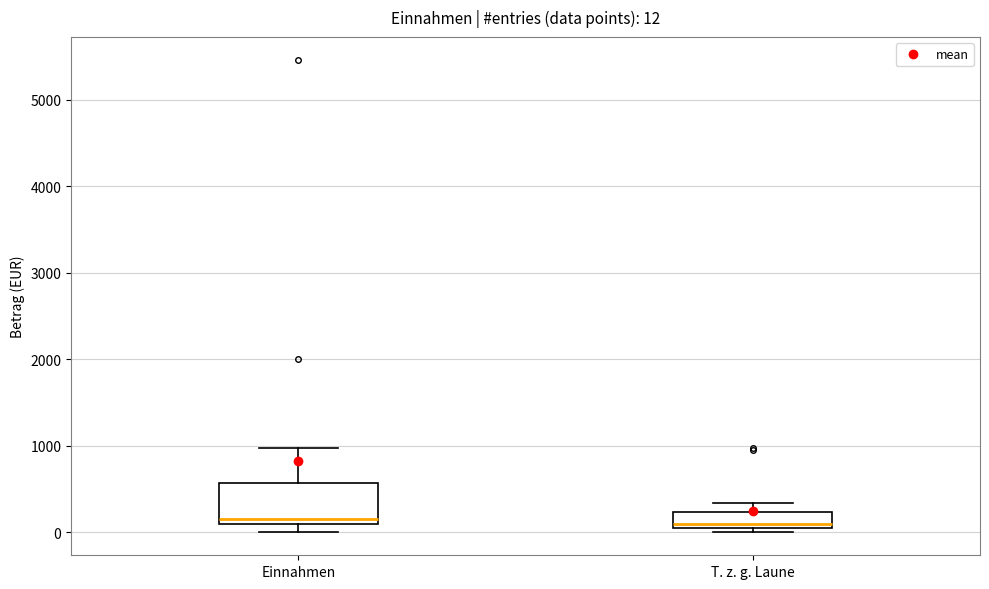

Which box is the tallest, from its lower edge to its upper edge?

Einnahmen